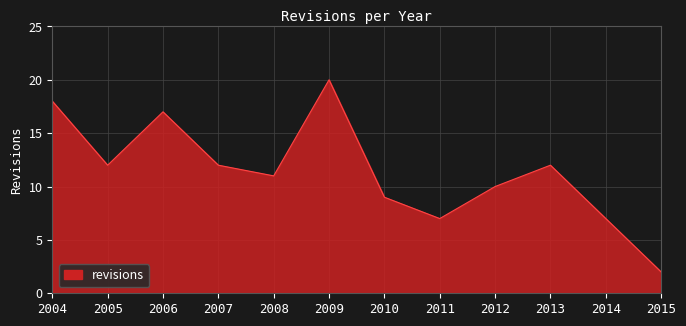

How many interior local valleys (lower than both neighbors) does the data have?

3